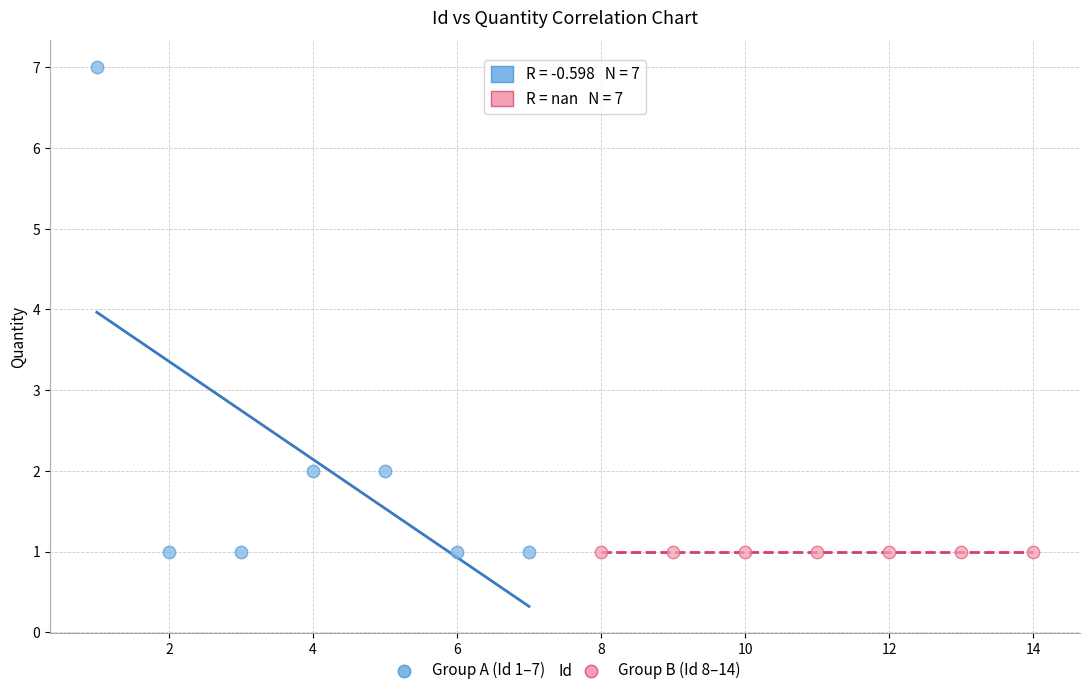

Which series contains the highest Y value?

Group A (Id 1–7)